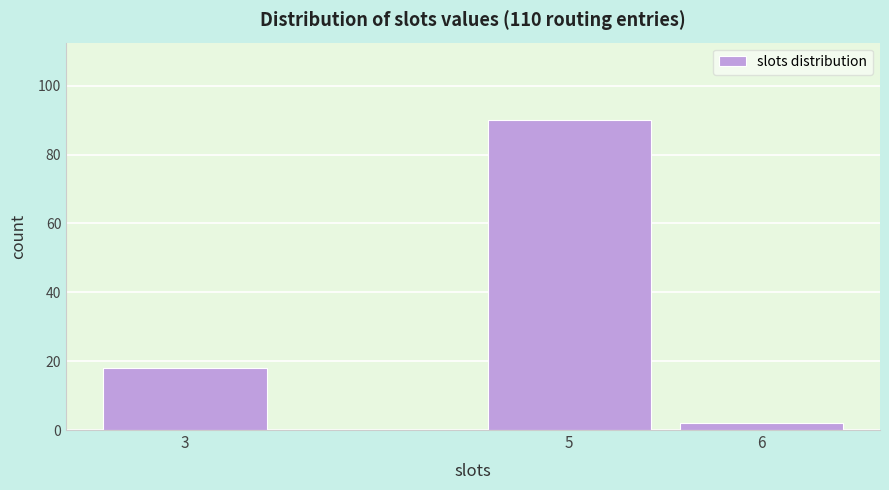

Reading left to right, transcribe this chart: for each bar, give the range it covers on the x-axis and its height. The values are not printed on the chart, so give them approximately, as read against the axis.

2.5 to 3.5: 18
3.5 to 4.5: 0
4.5 to 5.5: 90
5.5 to 6.5: 2